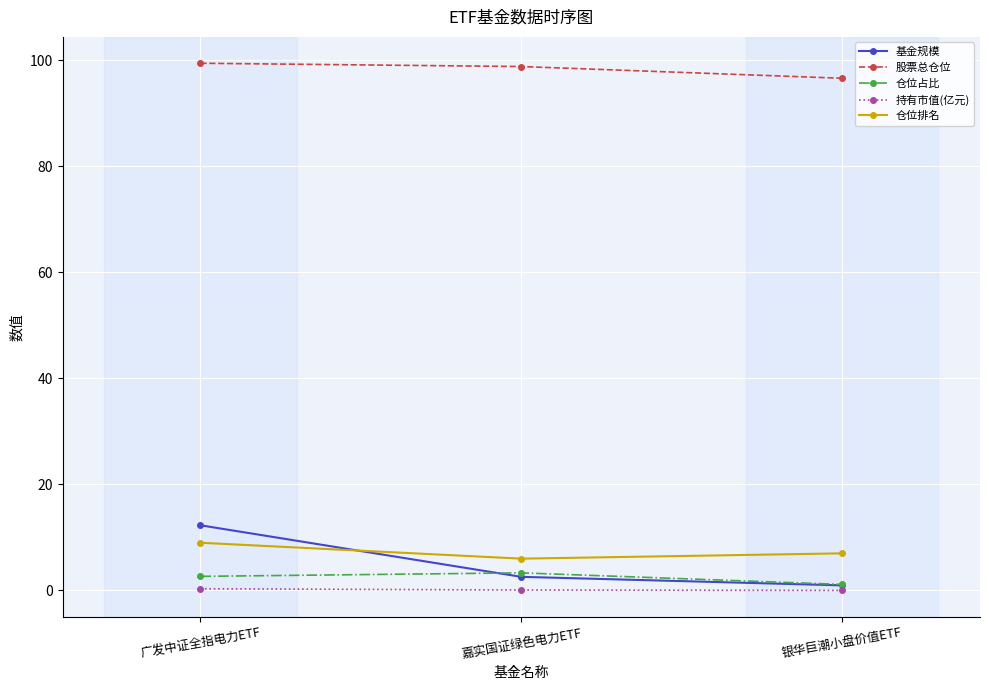

What is the maximum value for 仓位排名?

9.0